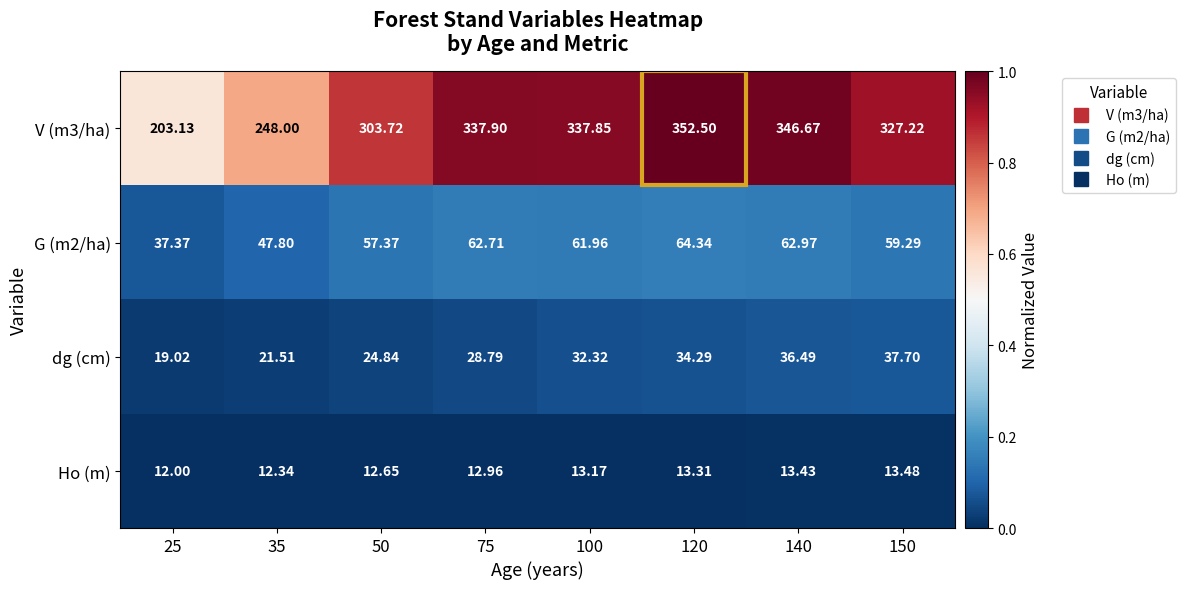

Is the value of G (m2/ha) at 150 greater than the value of V (m3/ha) at 150?

No